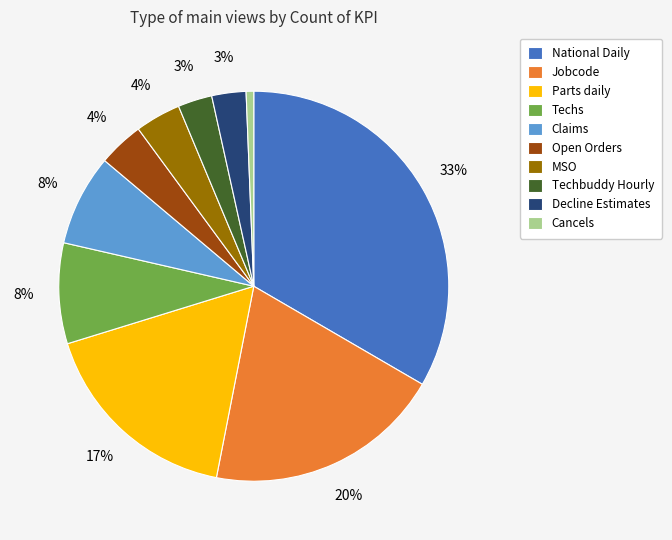

Which category has the biggest portion of the pie?

National Daily